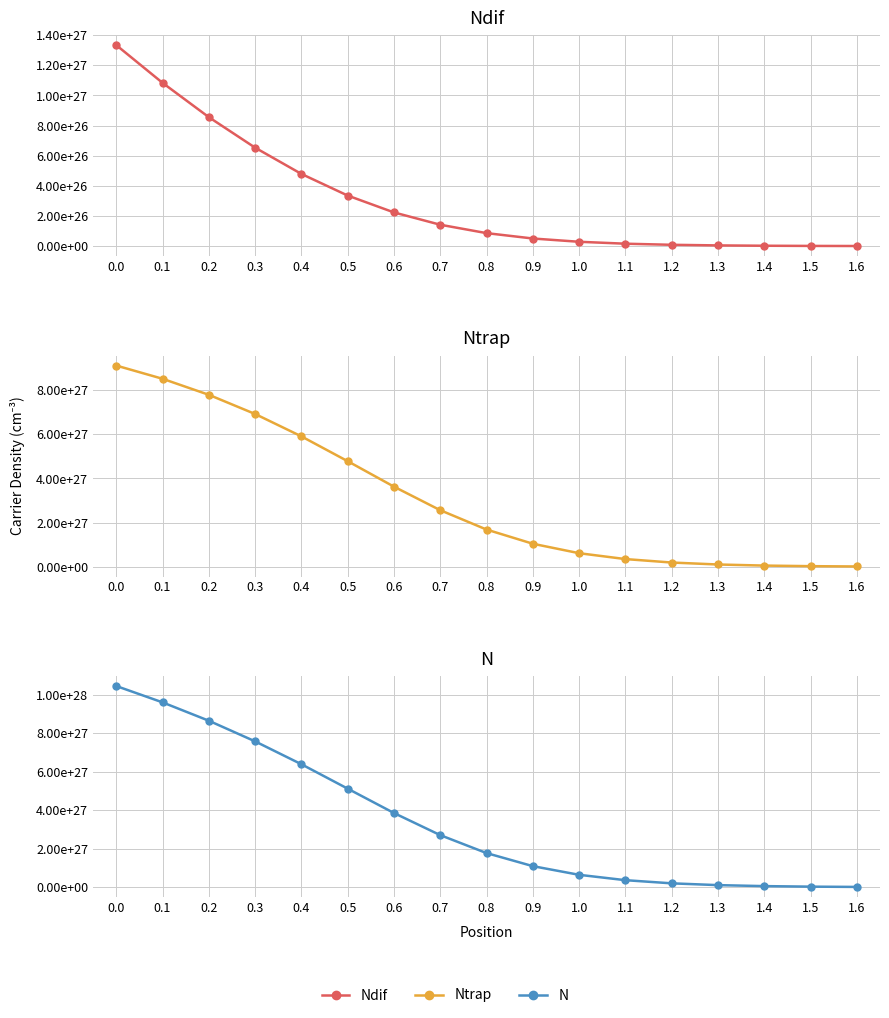

What is the total value across all series at 0.7?

5408920207296562176618135552